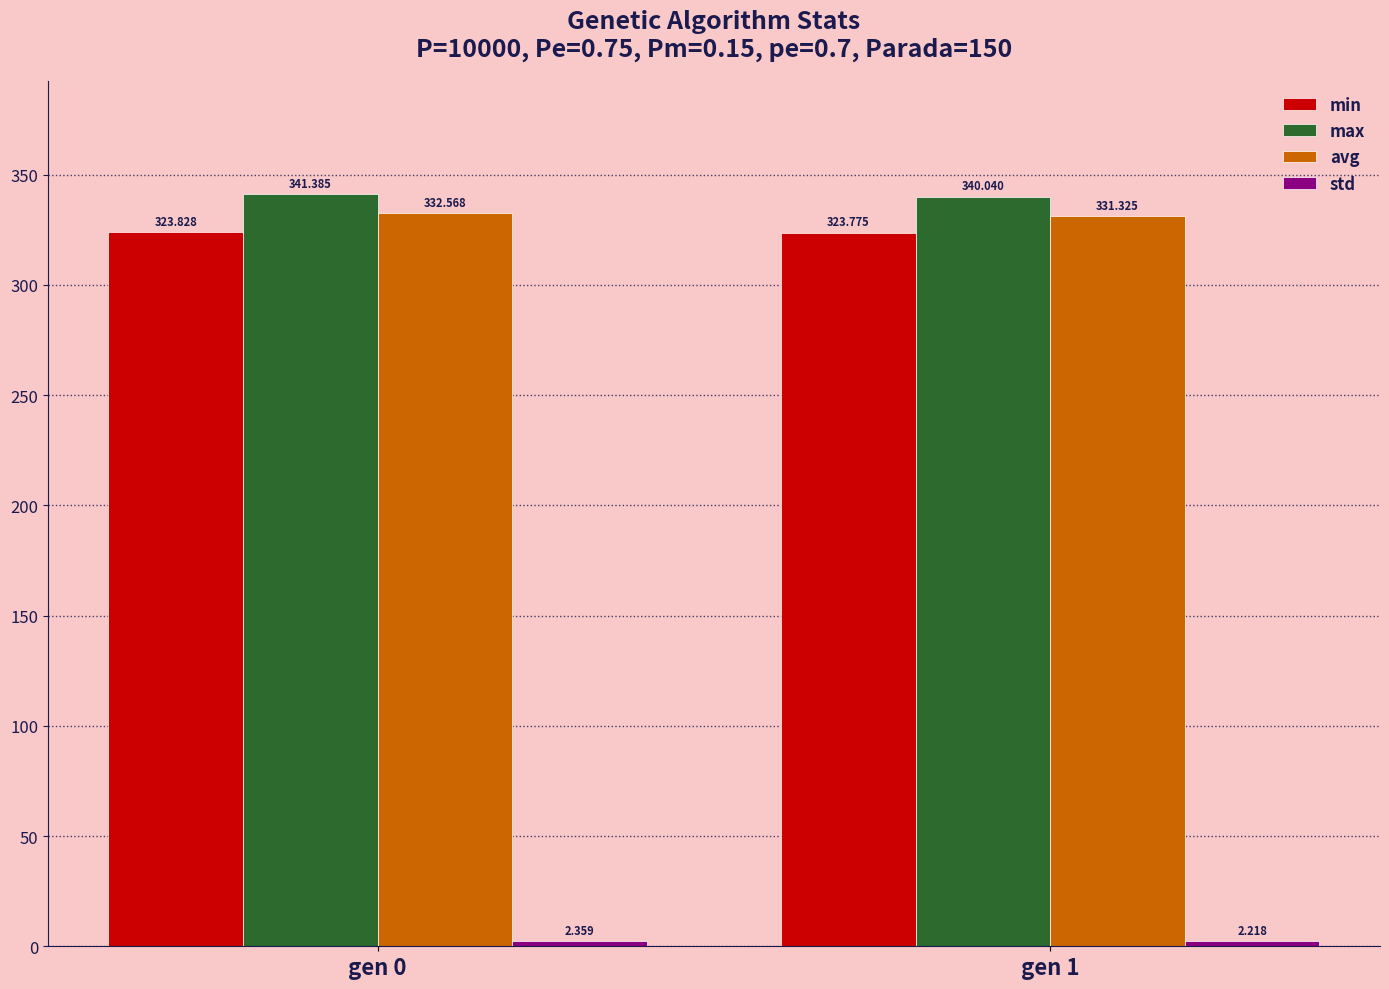

What is the average value of the max series?

340.7